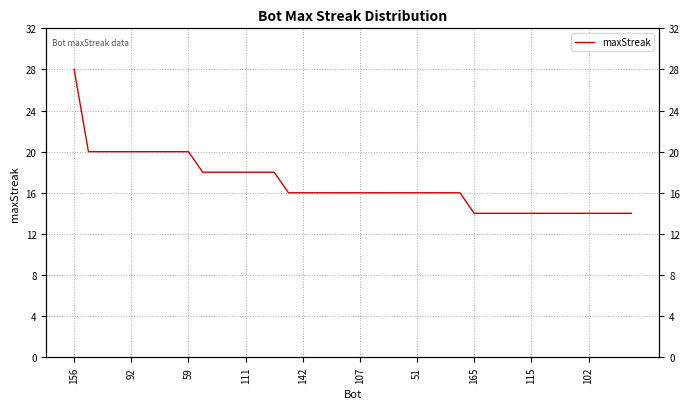

At which category does the chart reach its peak across all series?

156